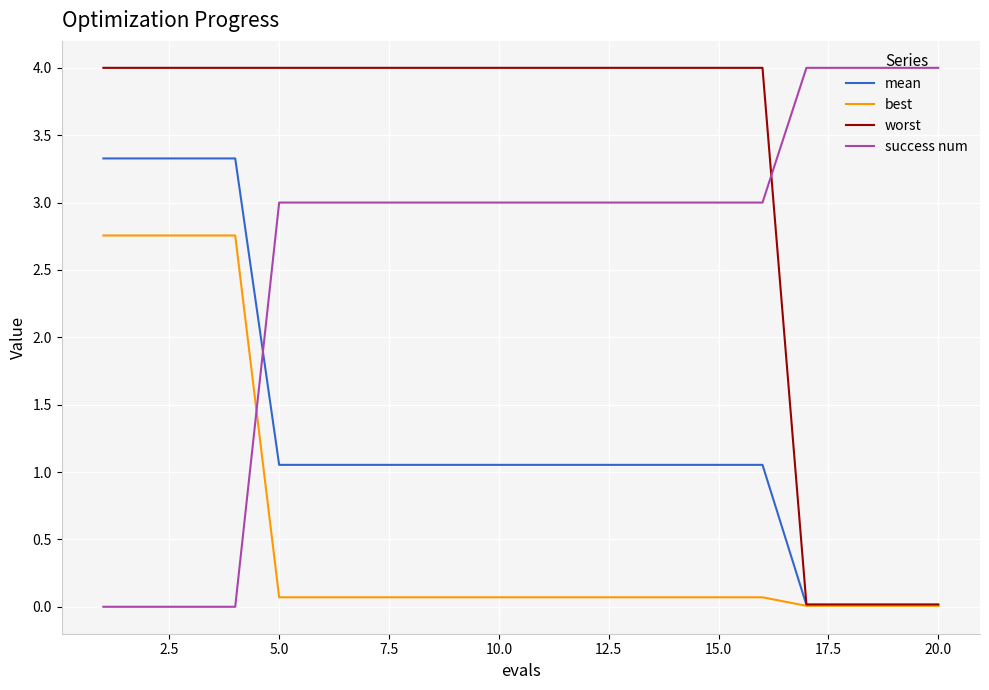

List the series in order of their overall mean, highest first.

worst, success num, mean, best